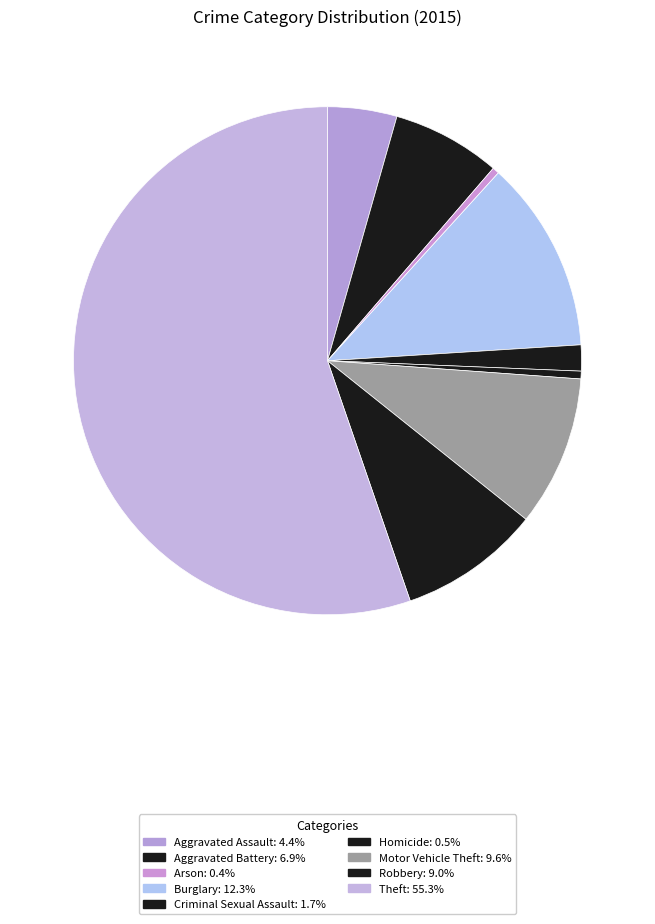

To the nearest percent, what is the combined percentage of Aggravated Assault and Motor Vehicle Theft?

14%